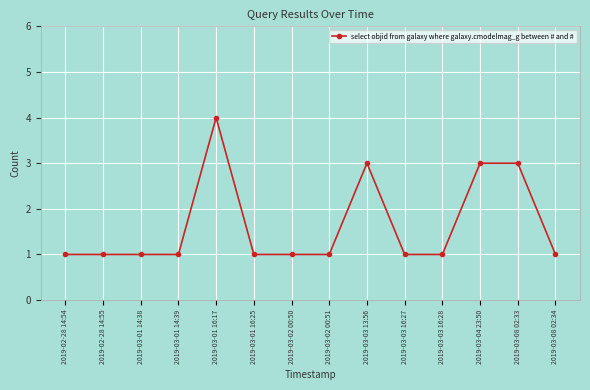

What is the label of the 9th point from the right?

2019-03-01 16:25